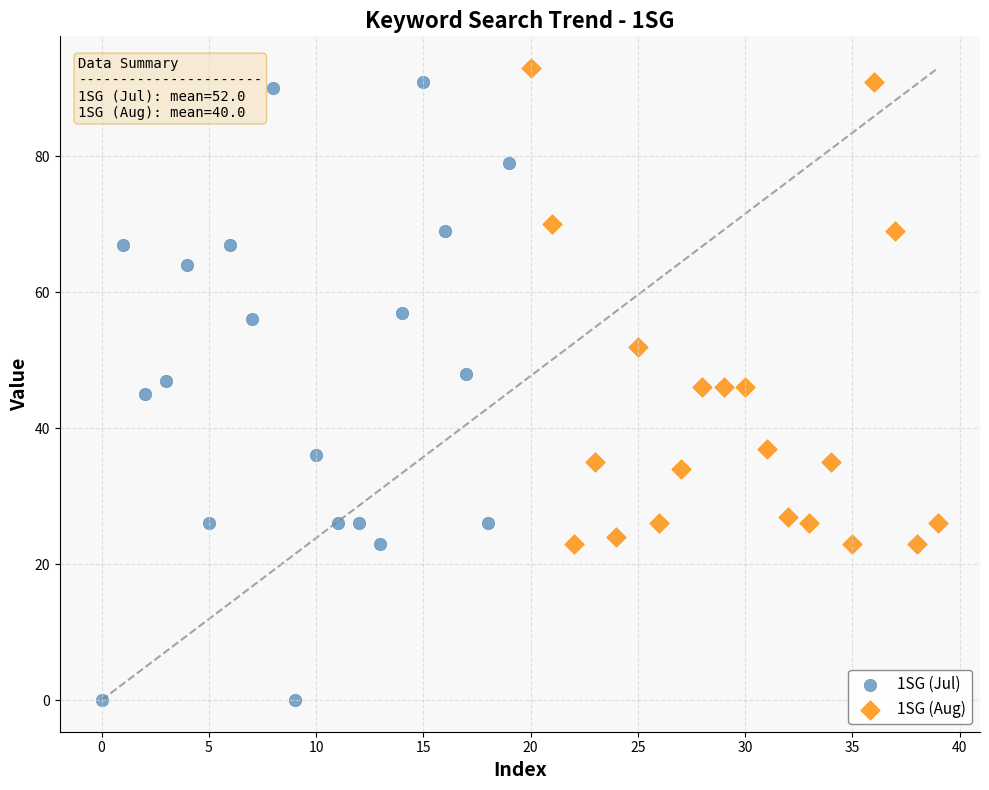

Which series contains the lowest Y value?

1SG (Jul)